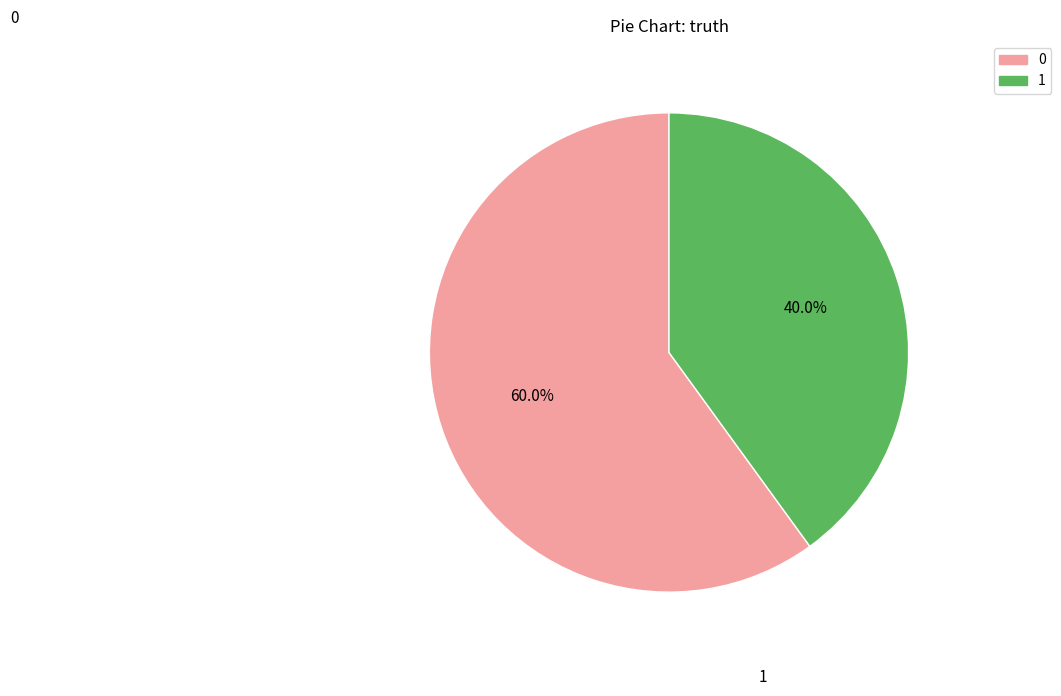

To the nearest percent, what is the combined percentage of 0 and 1?

100%